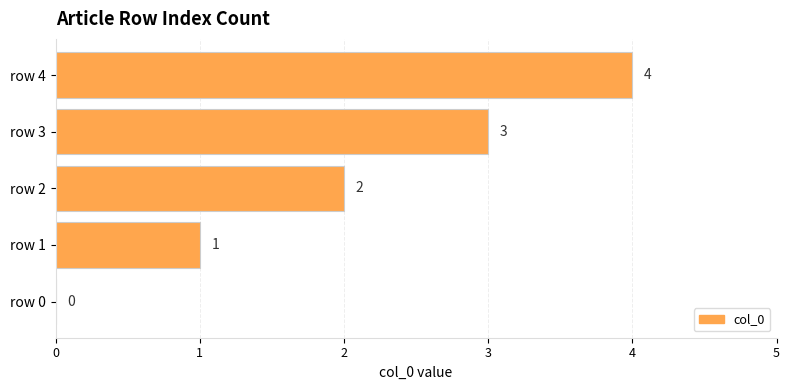

How many values are above zero?

4